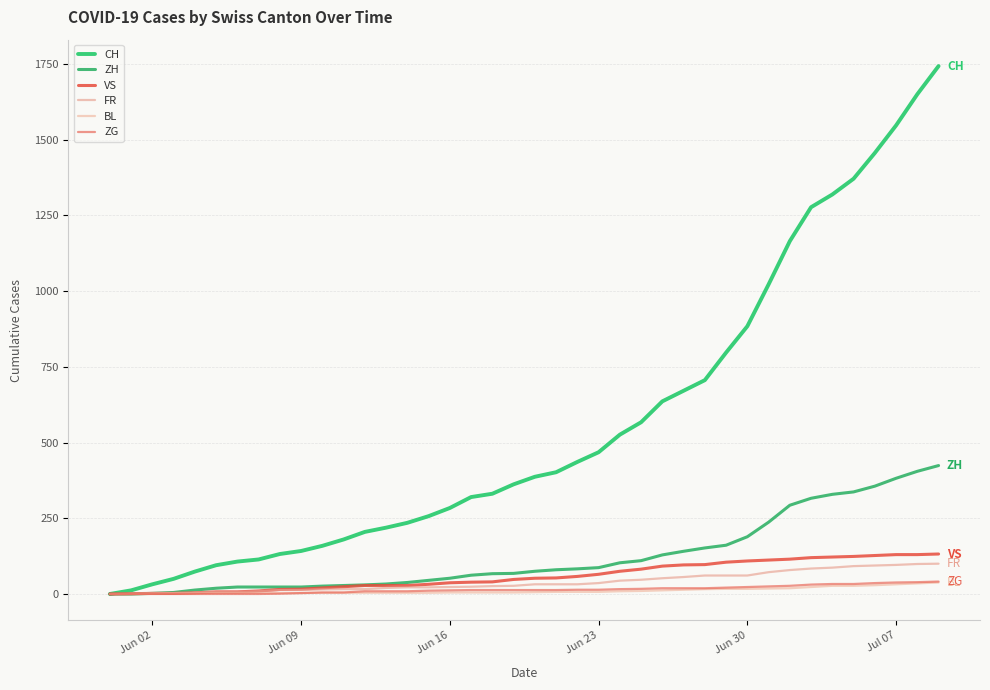

At how many categories does at least one series exceed 1357?

5